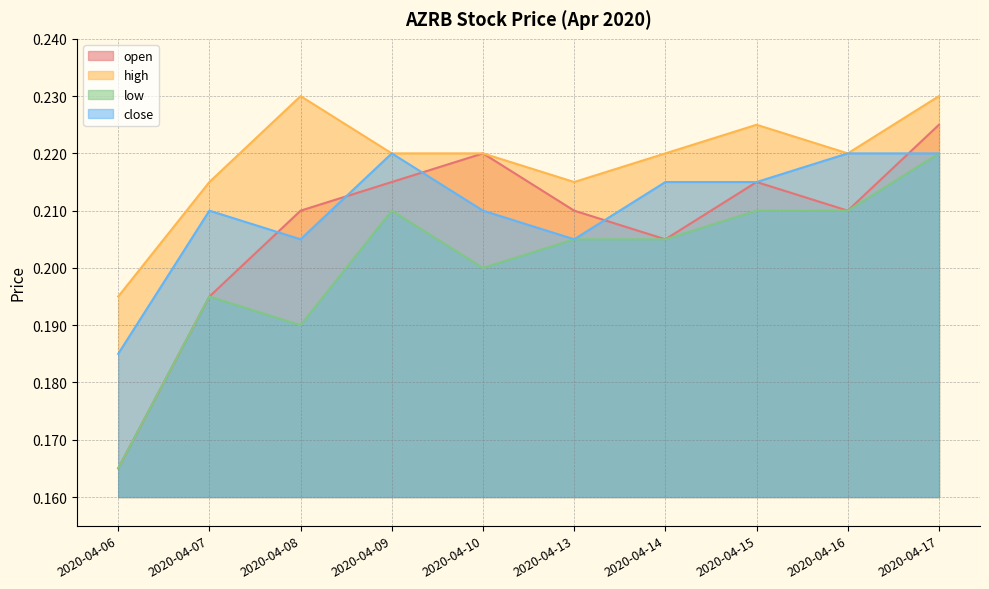

True or false: open has more than 1 interior local peaks.

True